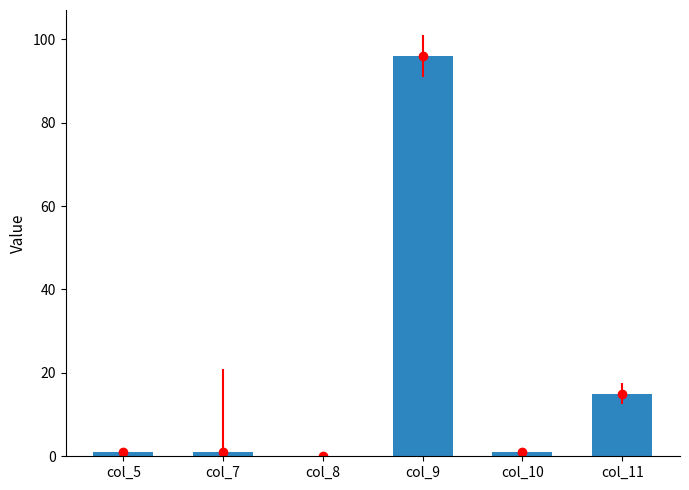

Which category has the lowest value across all series?

col_8